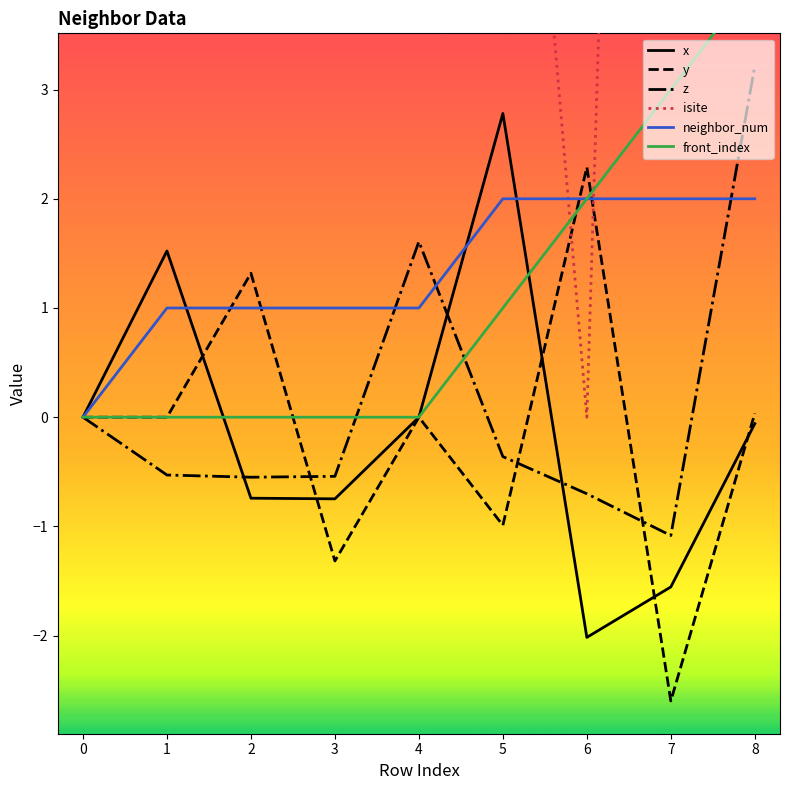

True or false: neighbor_num and front_index intersect in this chart.

False